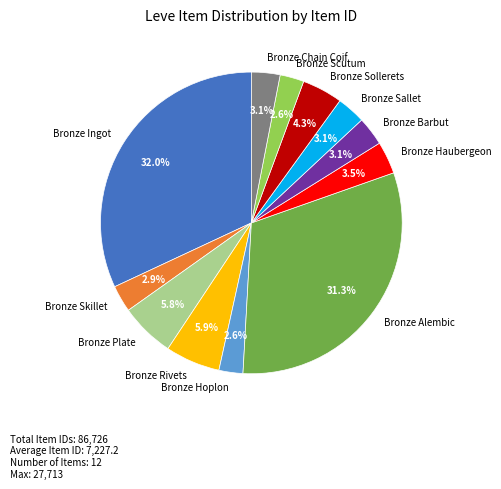

Which has a higher value, Bronze Ingot or Bronze Haubergeon?

Bronze Ingot